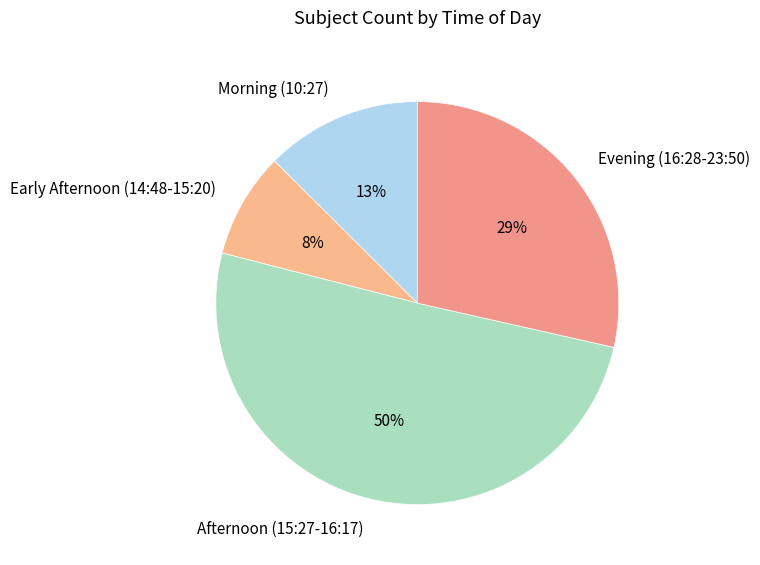

Between Morning (10:27) and Evening (16:28-23:50), which is larger?

Evening (16:28-23:50)